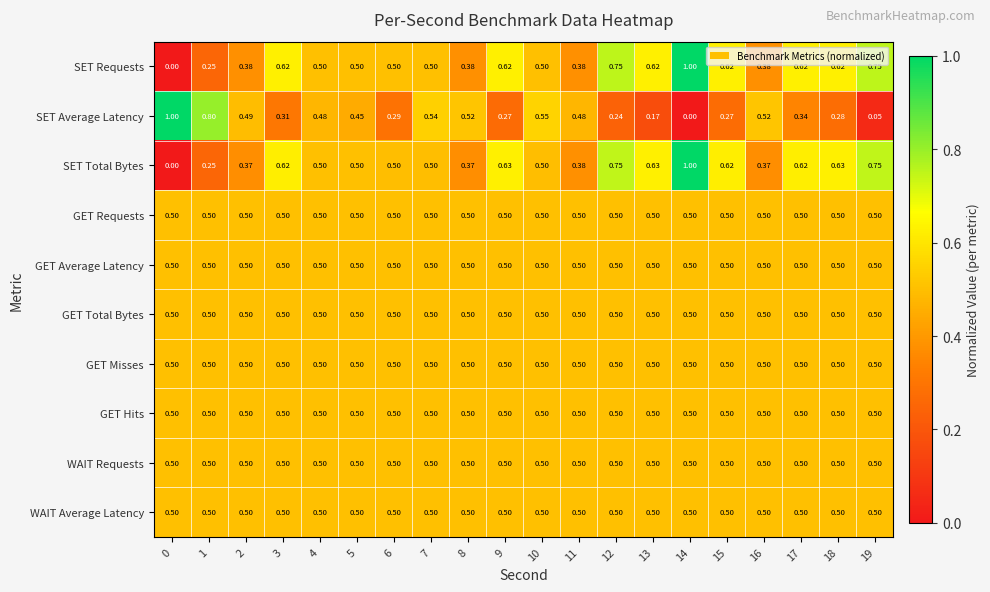

Is the value of WAIT Requests at 14 greater than the value of SET Requests at 11?

Yes